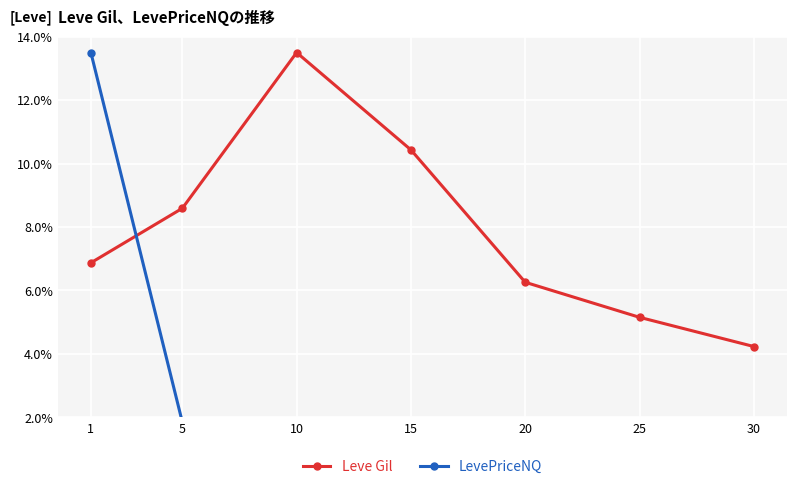

Between which two adjacent categories do Leve Gil and LevePriceNQ first intersect?

1 and 5